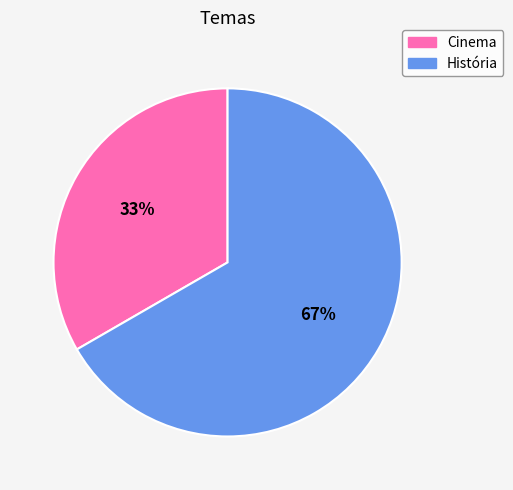

Between Cinema and História, which is larger?

História